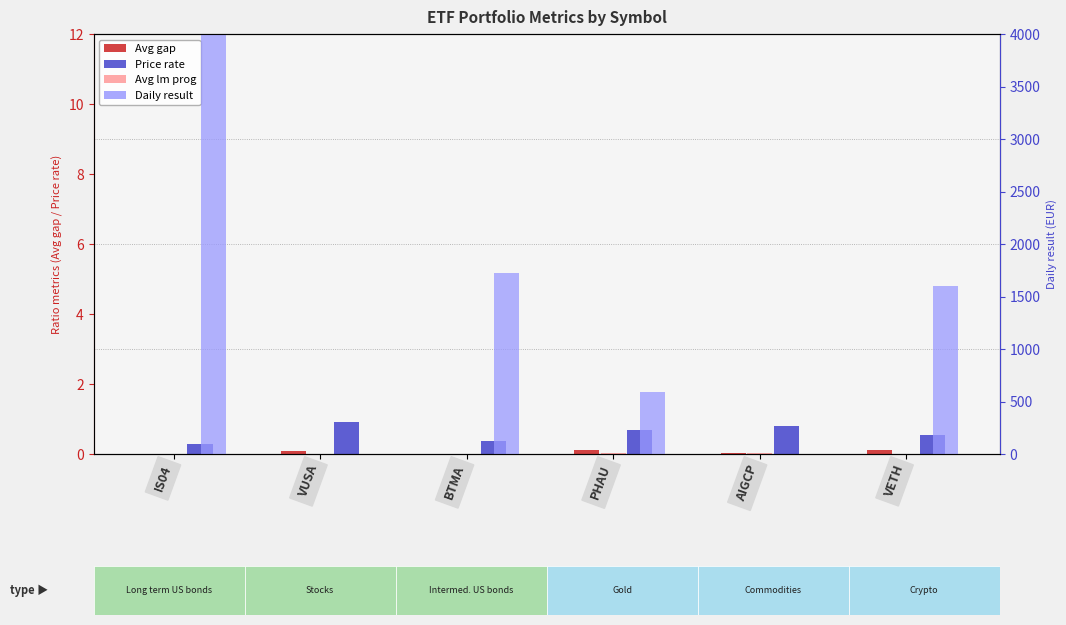

At which category is the sum across all series the highest?

IS04